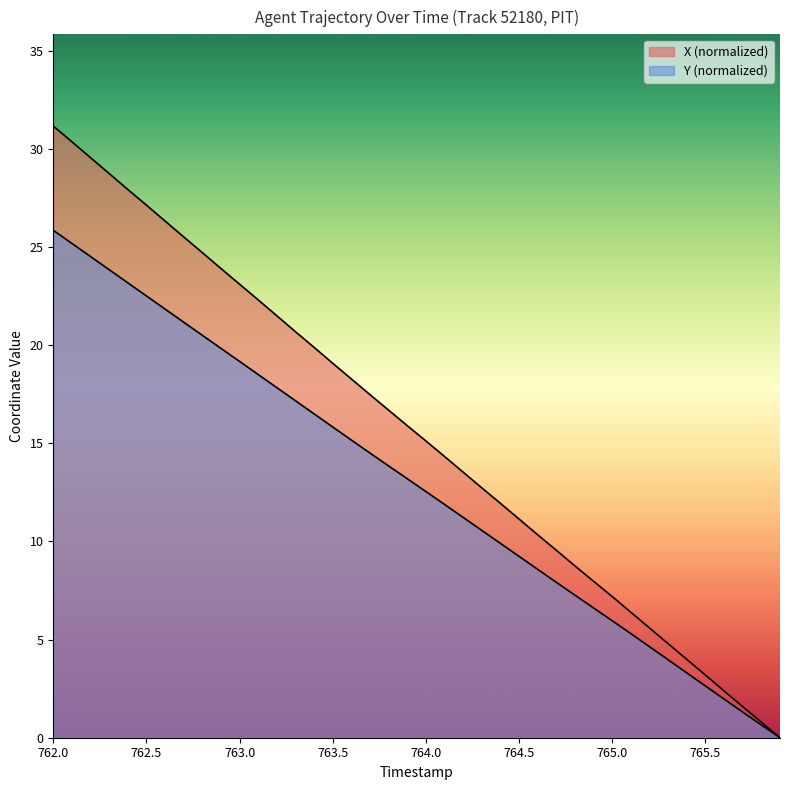

True or false: X and Y intersect in this chart.

False